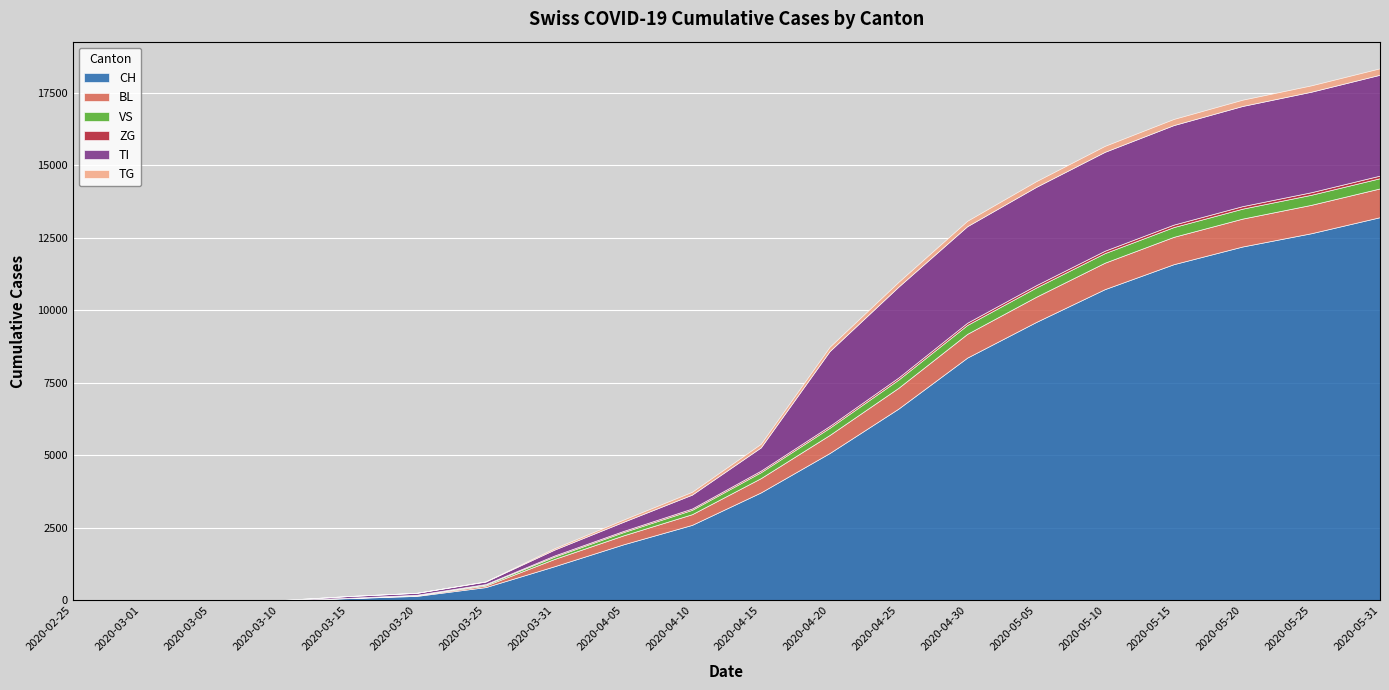

How many lines are shown in the chart?

6